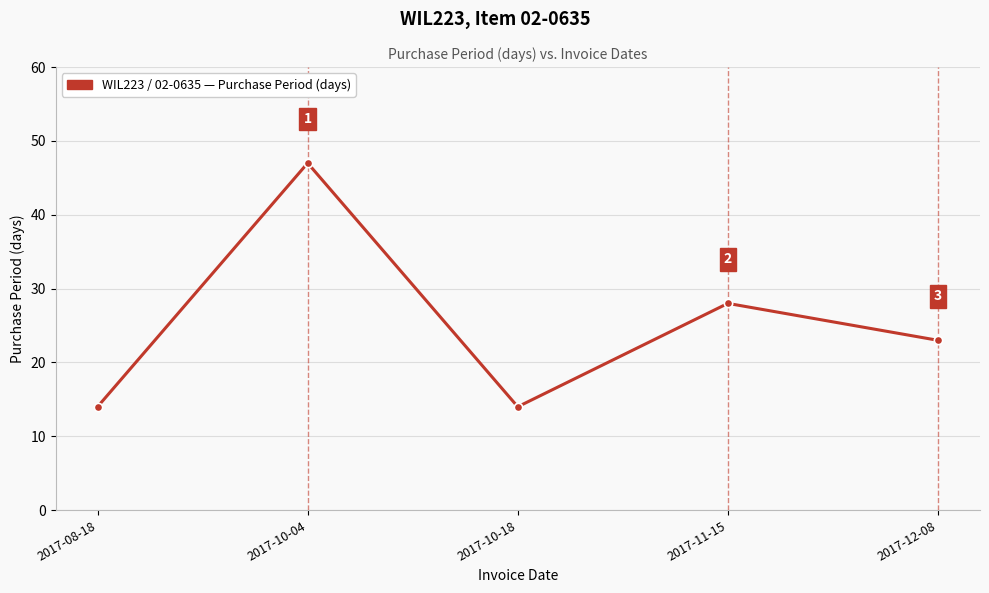

Reading left to right, transcribe all the data shown in this chart.

2017-08-18=14	2017-10-04=47	2017-10-18=14	2017-11-15=28	2017-12-08=23